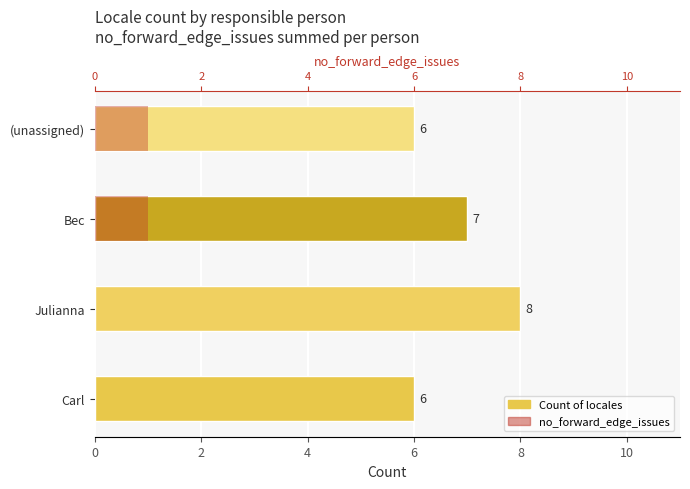

Rank the series by their maximum value, from lowest to highest.

no_forward_edge_issues, Count of locales